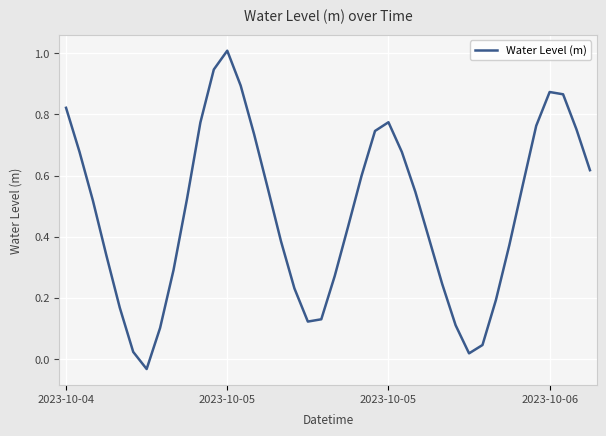

What is the difference between the maximum and minimum values?

1.0